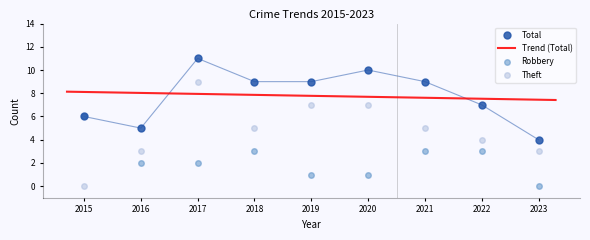

Reading left to right, list all the values displayed in this chart.

Robbery: 2015=6	2016=2	2017=2	2018=3	2019=1	2020=1	2021=3	2022=3	2023=0
Theft: 2015=0	2016=3	2017=9	2018=5	2019=7	2020=7	2021=5	2022=4	2023=3
Total: 2015=6	2016=5	2017=11	2018=9	2019=9	2020=10	2021=9	2022=7	2023=4